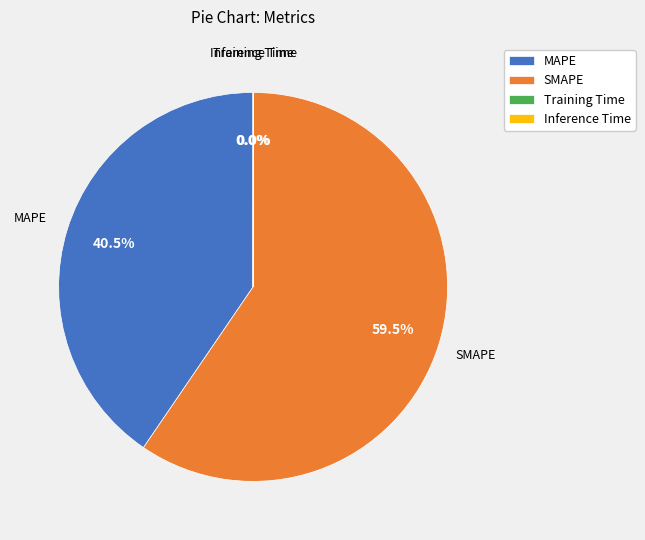

How much of the chart is everything except MAPE?

59.5%